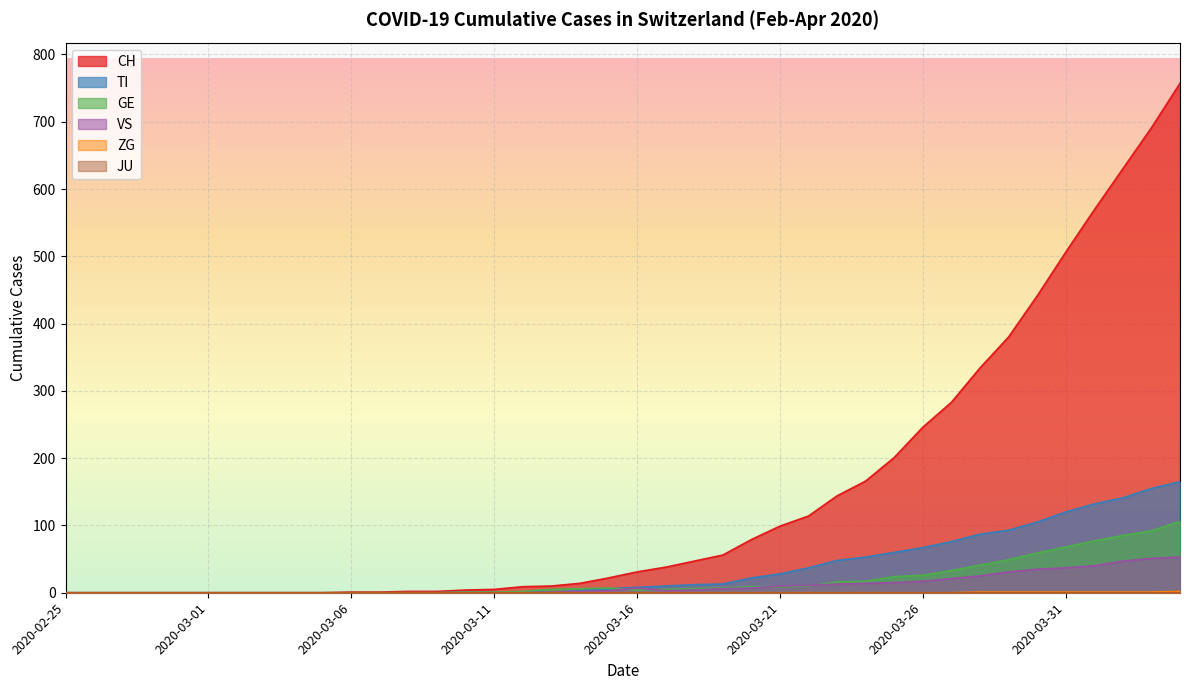

True or false: GE and ZG cross at least once.

False